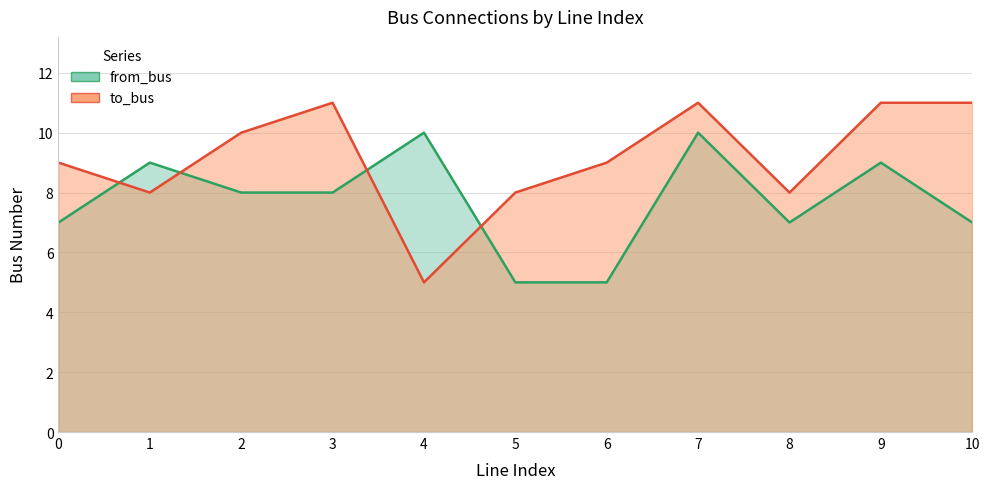

At which category is the sum across all series the highest?

7